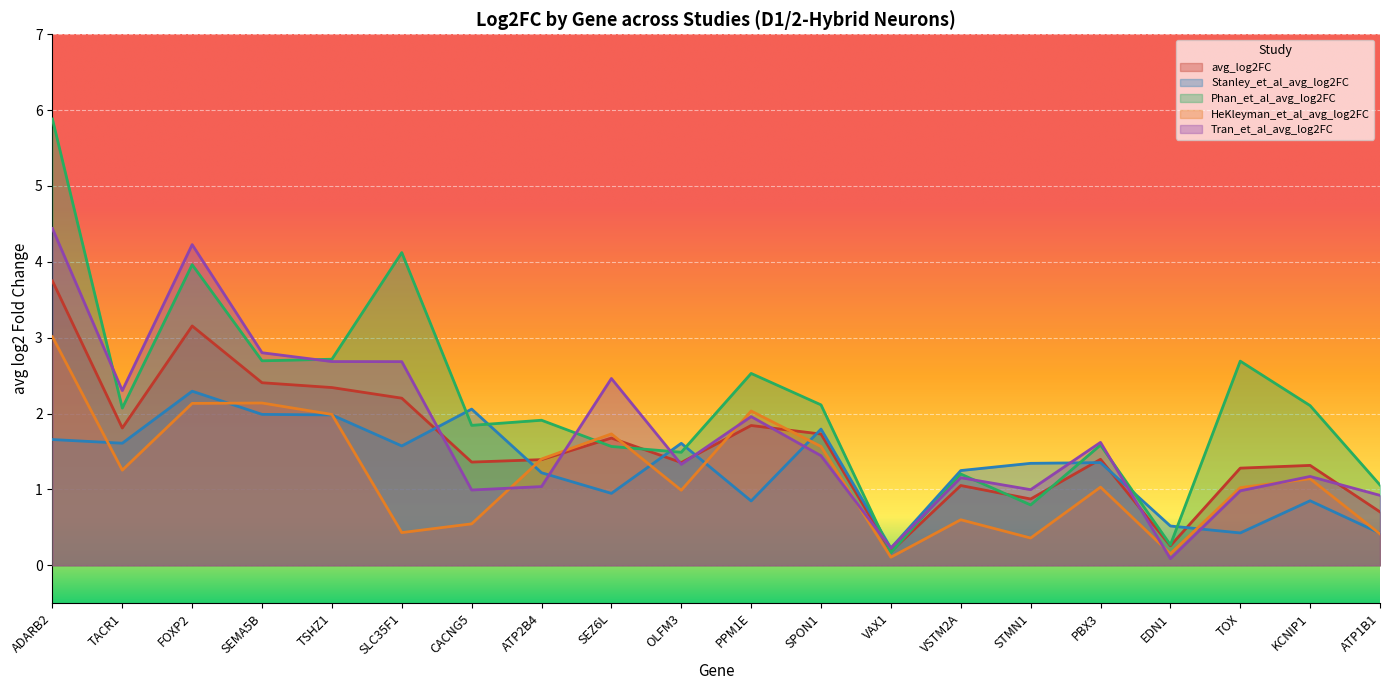

Which series has the largest total across all categories?

Phan_et_al_avg_log2FC